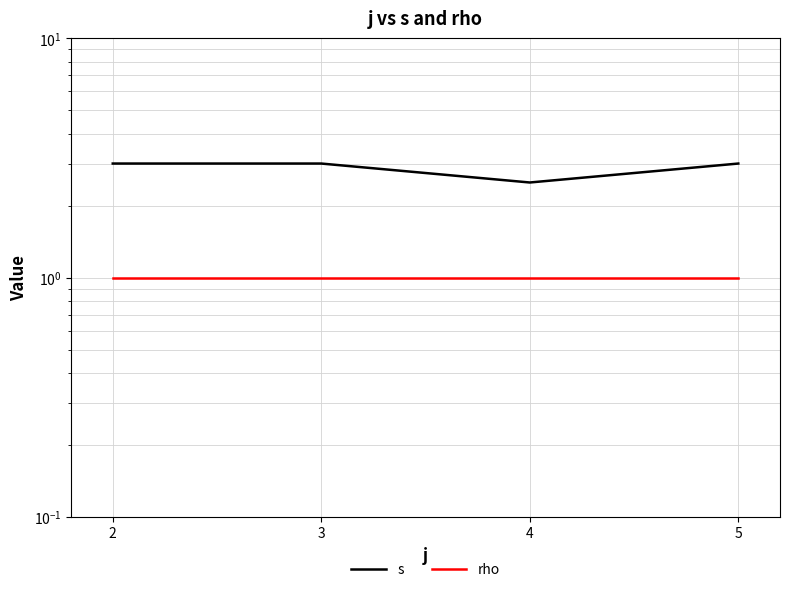

What is the sum of the rho values at 4 and 2?

2.0